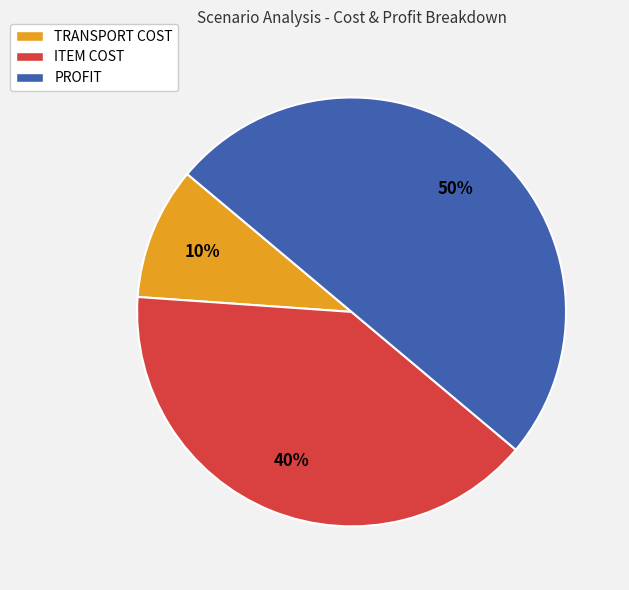

Do ITEM COST and PROFIT together represent more than half of the pie?

Yes